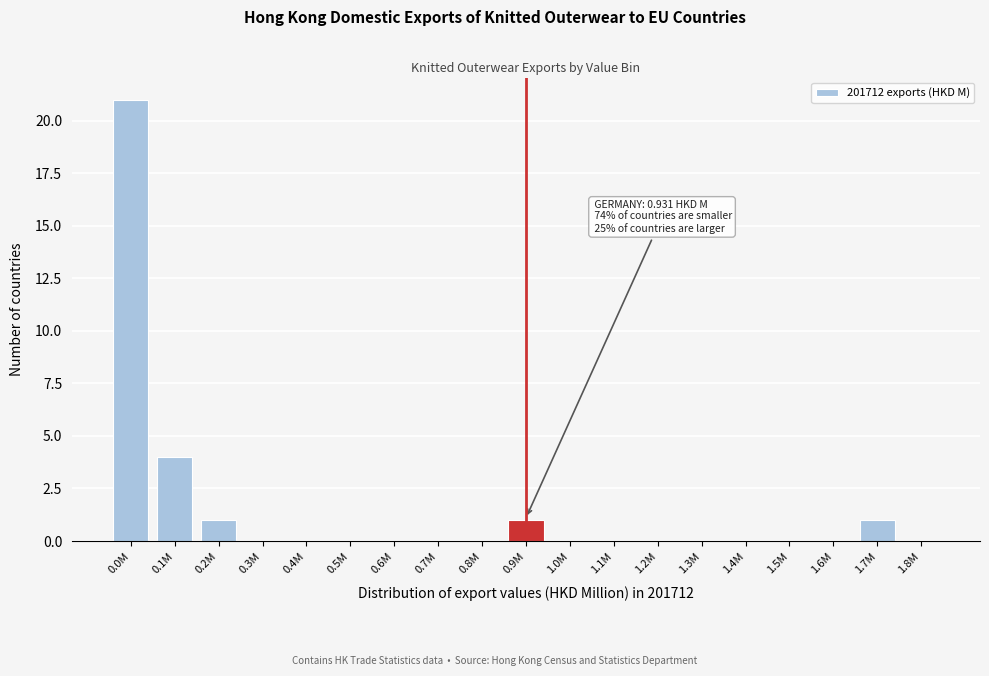

Reading left to right, what are all the values shown in this chart?

0.0M=21	0.1M=4	0.2M=1	0.3M=0	0.4M=0	0.5M=0	0.6M=0	0.7M=0	0.8M=0	0.9M=1	1.0M=0	1.1M=0	1.2M=0	1.3M=0	1.4M=0	1.5M=0	1.6M=0	1.7M=1	1.8M=0